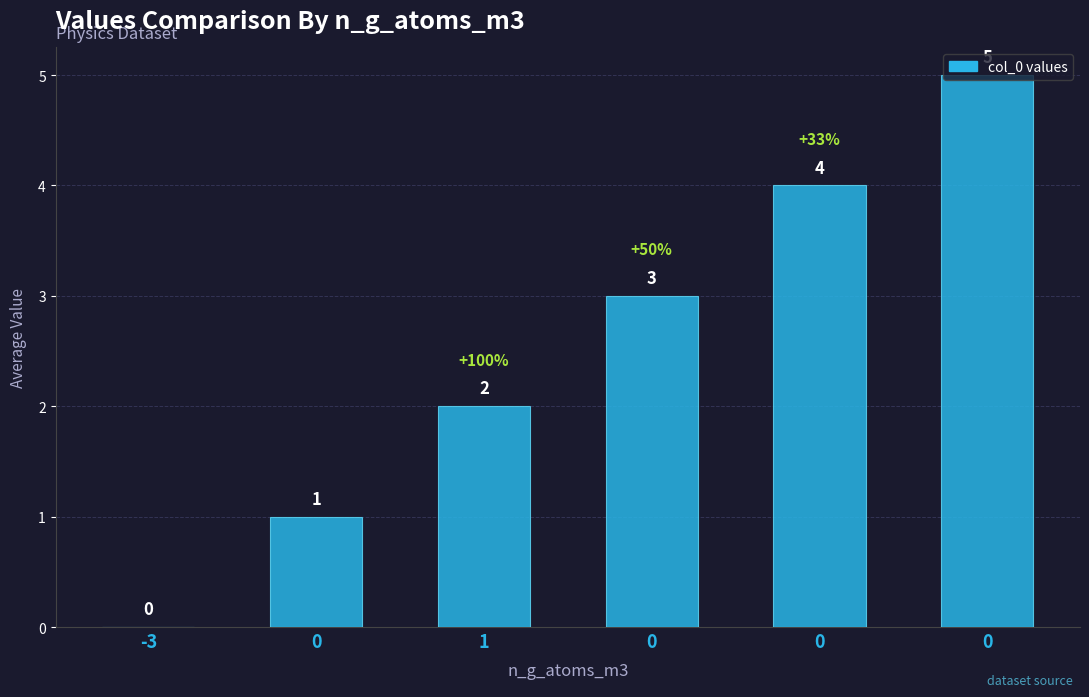

Count the number of categories in the chart.

6